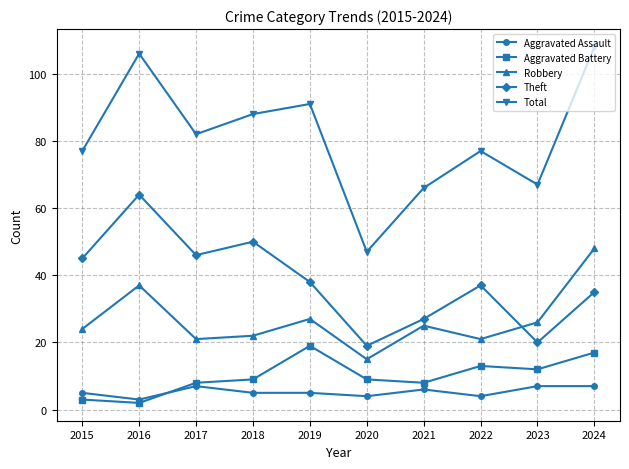

In Theft, how many points are lower than both neighbors (excluding endpoints)?

3